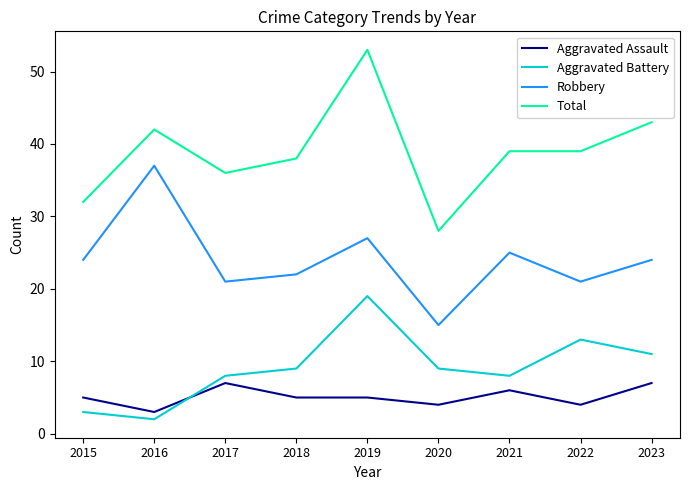

Reading left to right, list all the values displayed in this chart.

Aggravated Assault: 2015=5	2016=3	2017=7	2018=5	2019=5	2020=4	2021=6	2022=4	2023=7
Aggravated Battery: 2015=3	2016=2	2017=8	2018=9	2019=19	2020=9	2021=8	2022=13	2023=11
Robbery: 2015=24	2016=37	2017=21	2018=22	2019=27	2020=15	2021=25	2022=21	2023=24
Total: 2015=32	2016=42	2017=36	2018=38	2019=53	2020=28	2021=39	2022=39	2023=43